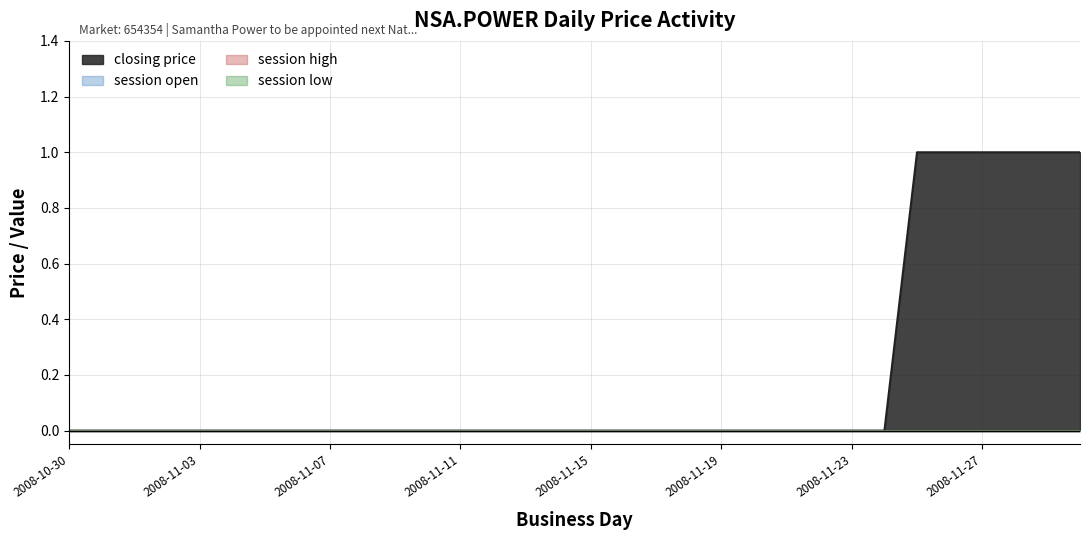

Where is session low nearest to the value 0?

2008-10-30